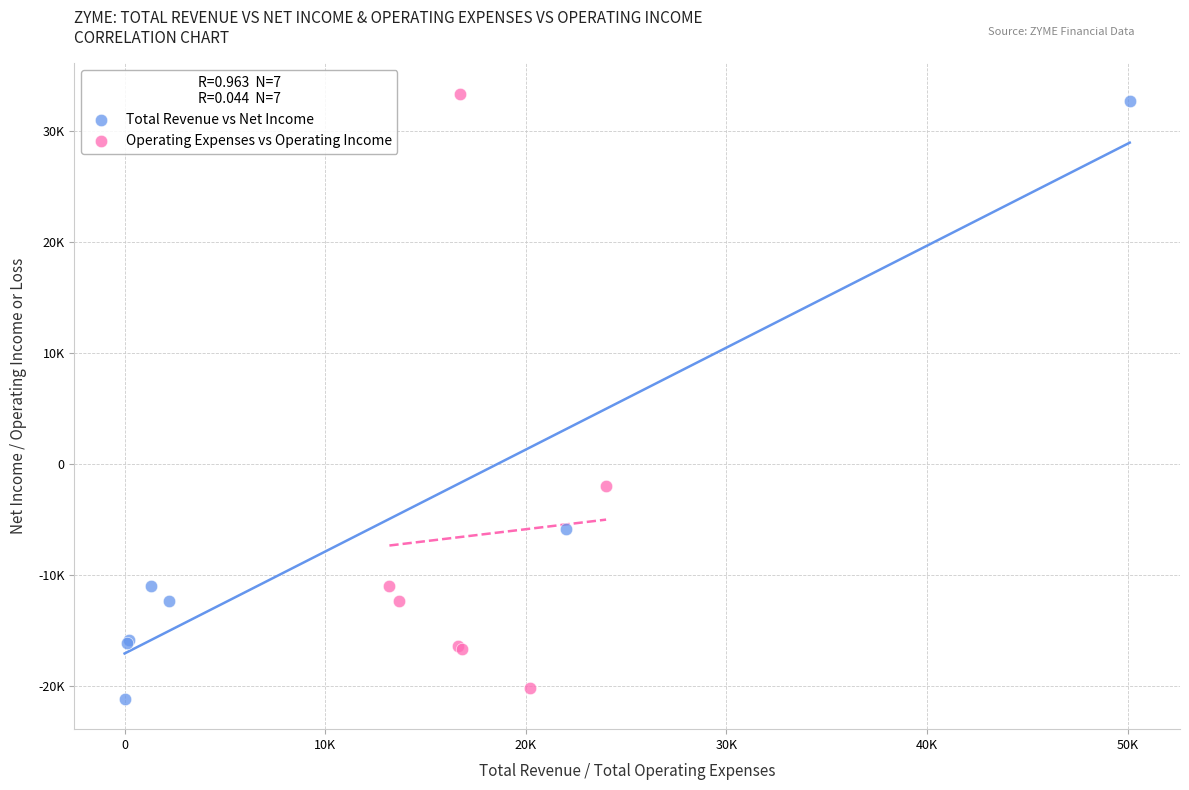

What are all the series names shown in the legend?

Total Revenue vs Net Income, Operating Expenses vs Operating Income